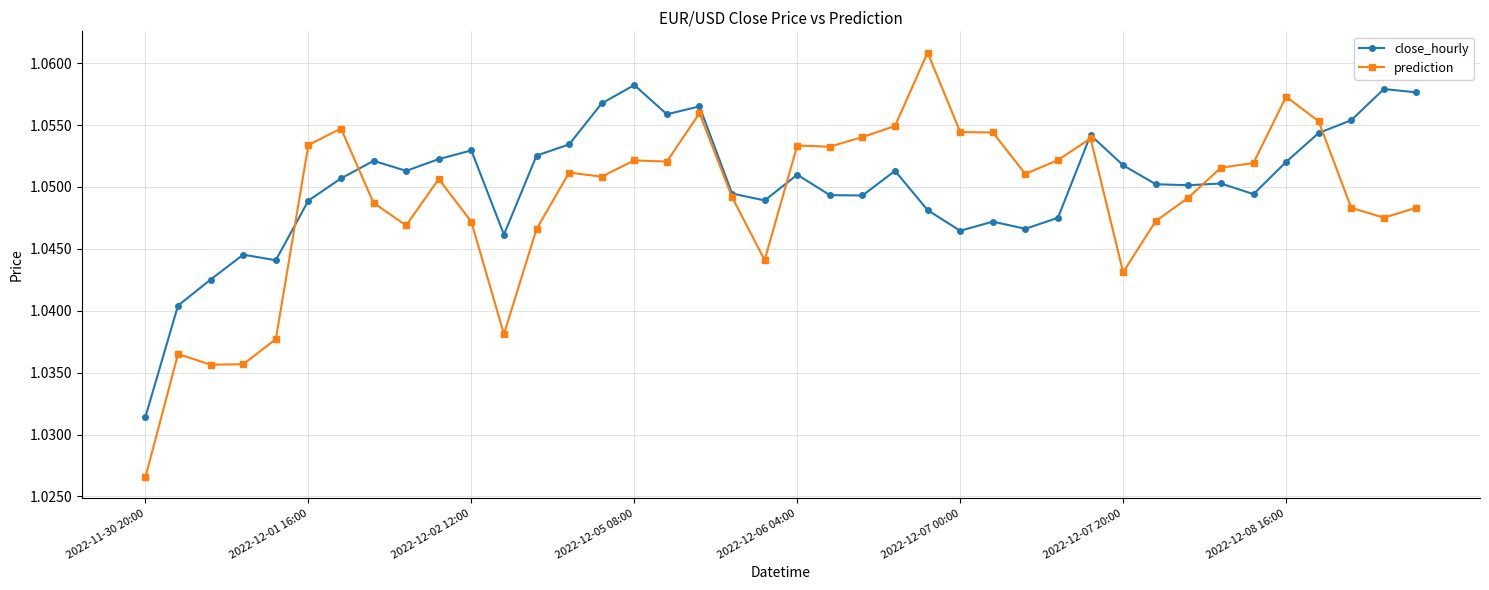

Which series has the widest spread of values?

prediction